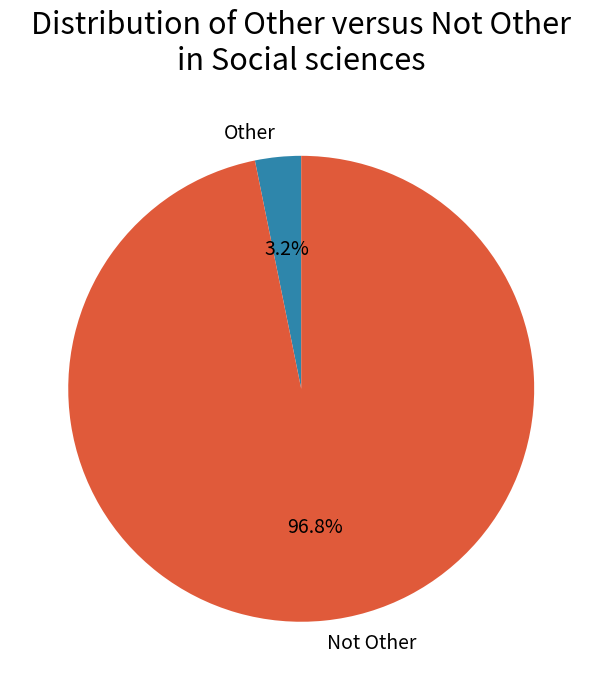

Does Other represent more than half of the total?

No